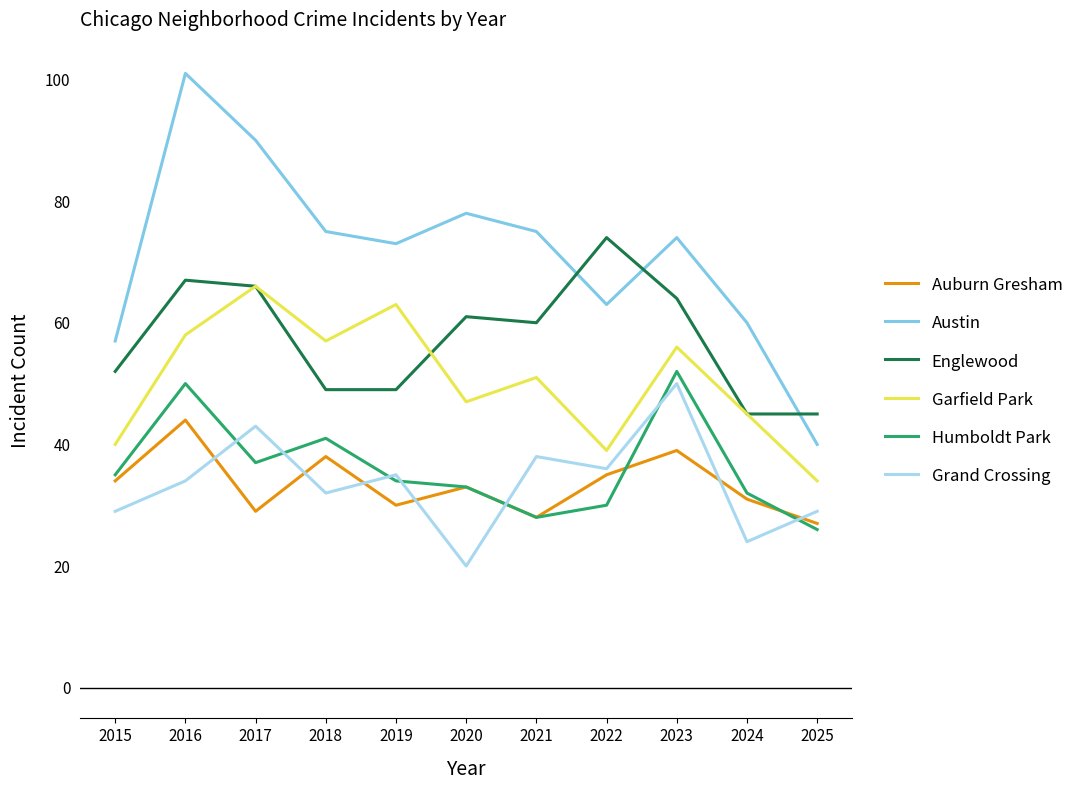

Does the chart have visible grid lines?

No